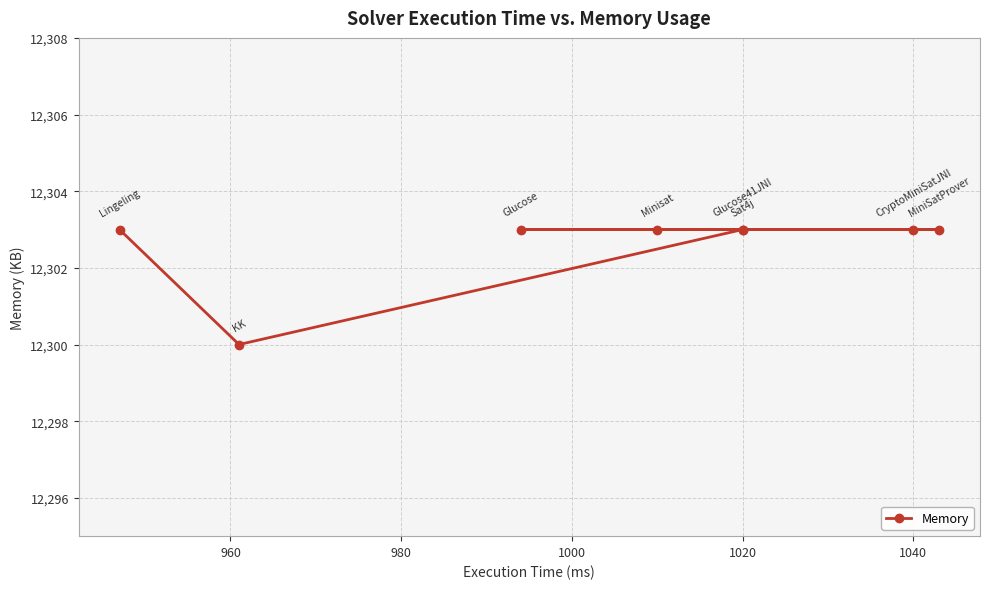

What is the smallest value displayed?

12300